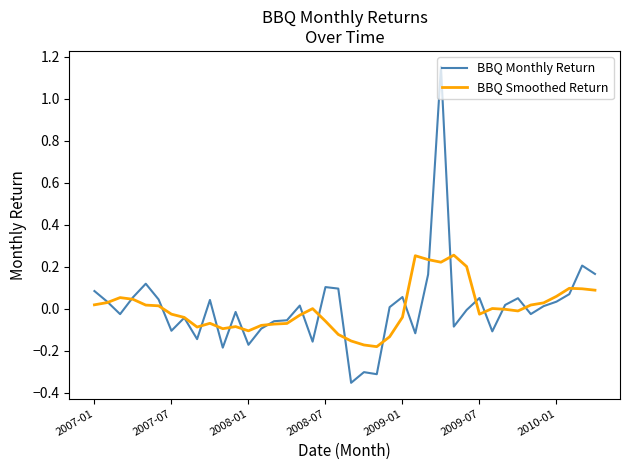

Which series has the largest range (max minus min)?

BBQ Monthly Return